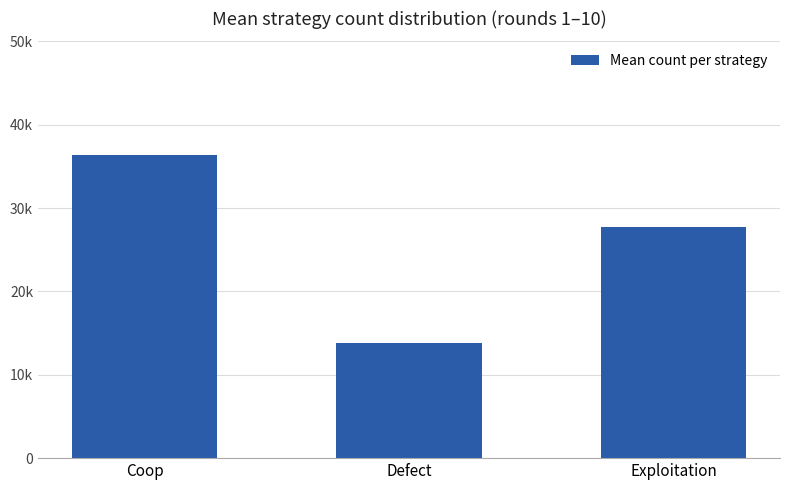

What is the greatest value displayed?

36394.7